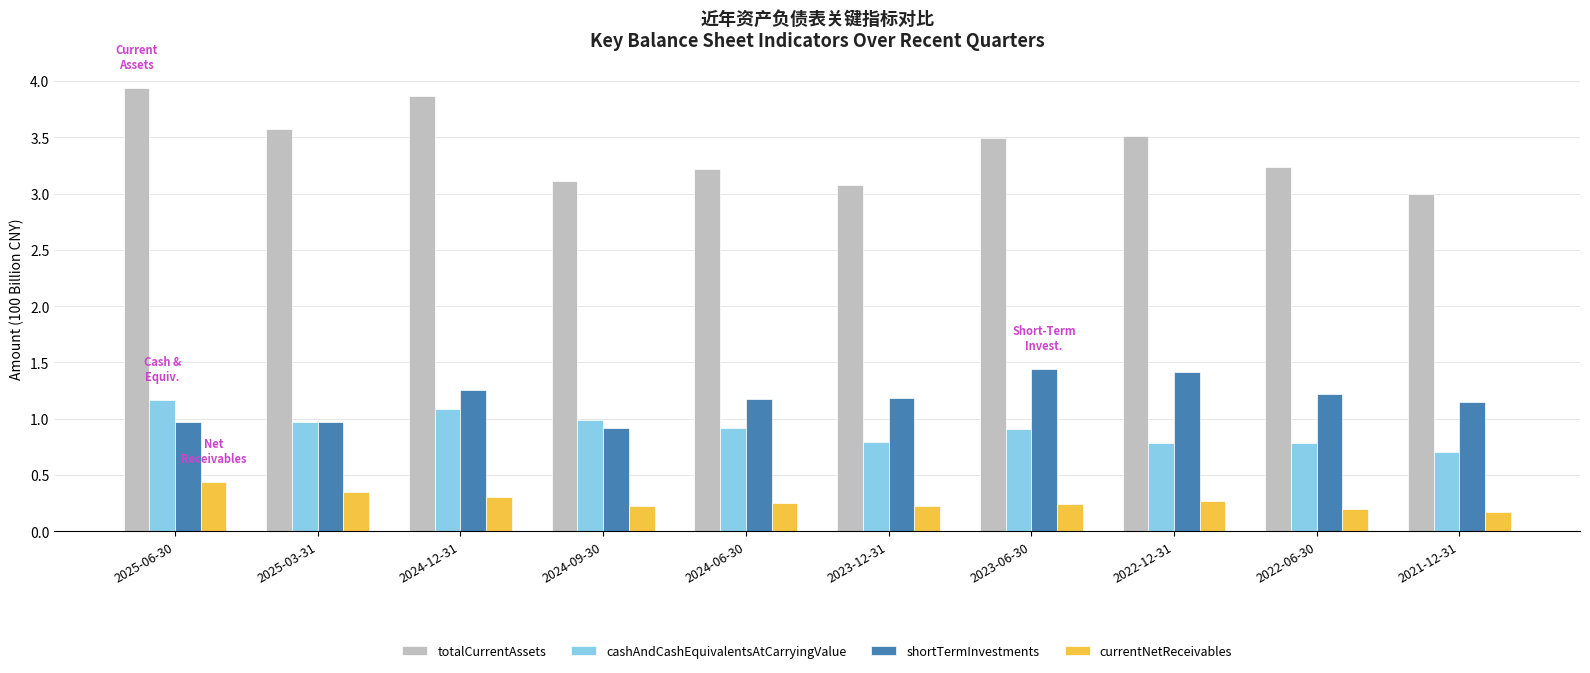

What is the difference between the highest and lowest values at 2024-12-31?

3.6